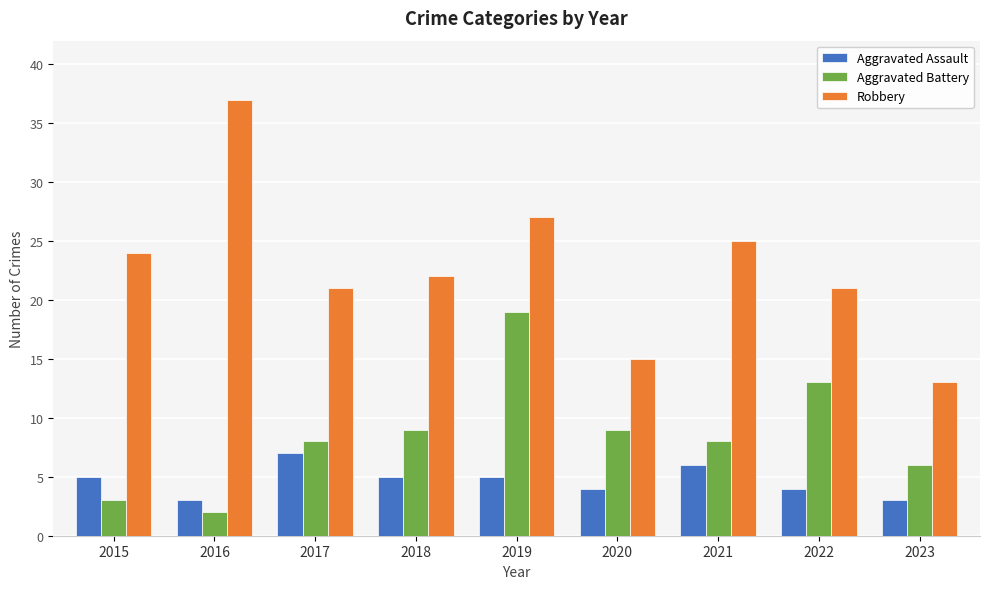

At how many categories does at least one series exceed 29?

1